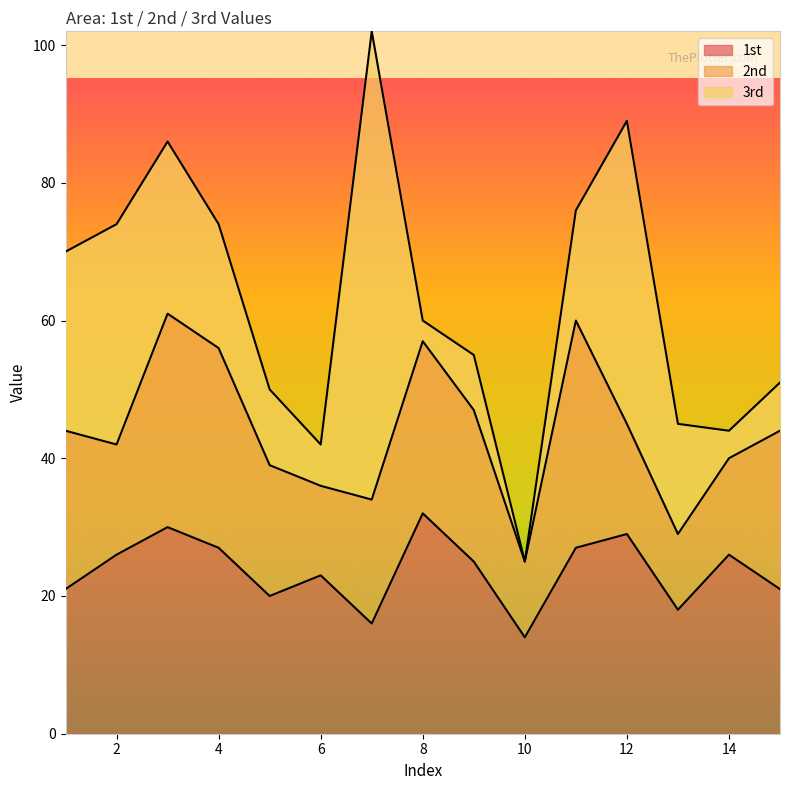

Is it true that 3rd equals 25 at 3?

True